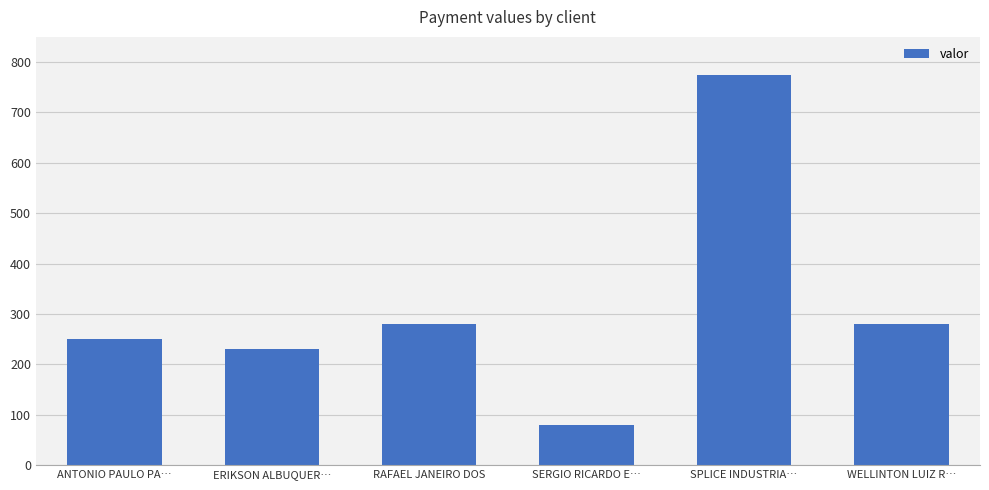

What is the difference between the values at ERIKSON ALBUQUER… and ANTONIO PAULO PA…?

20